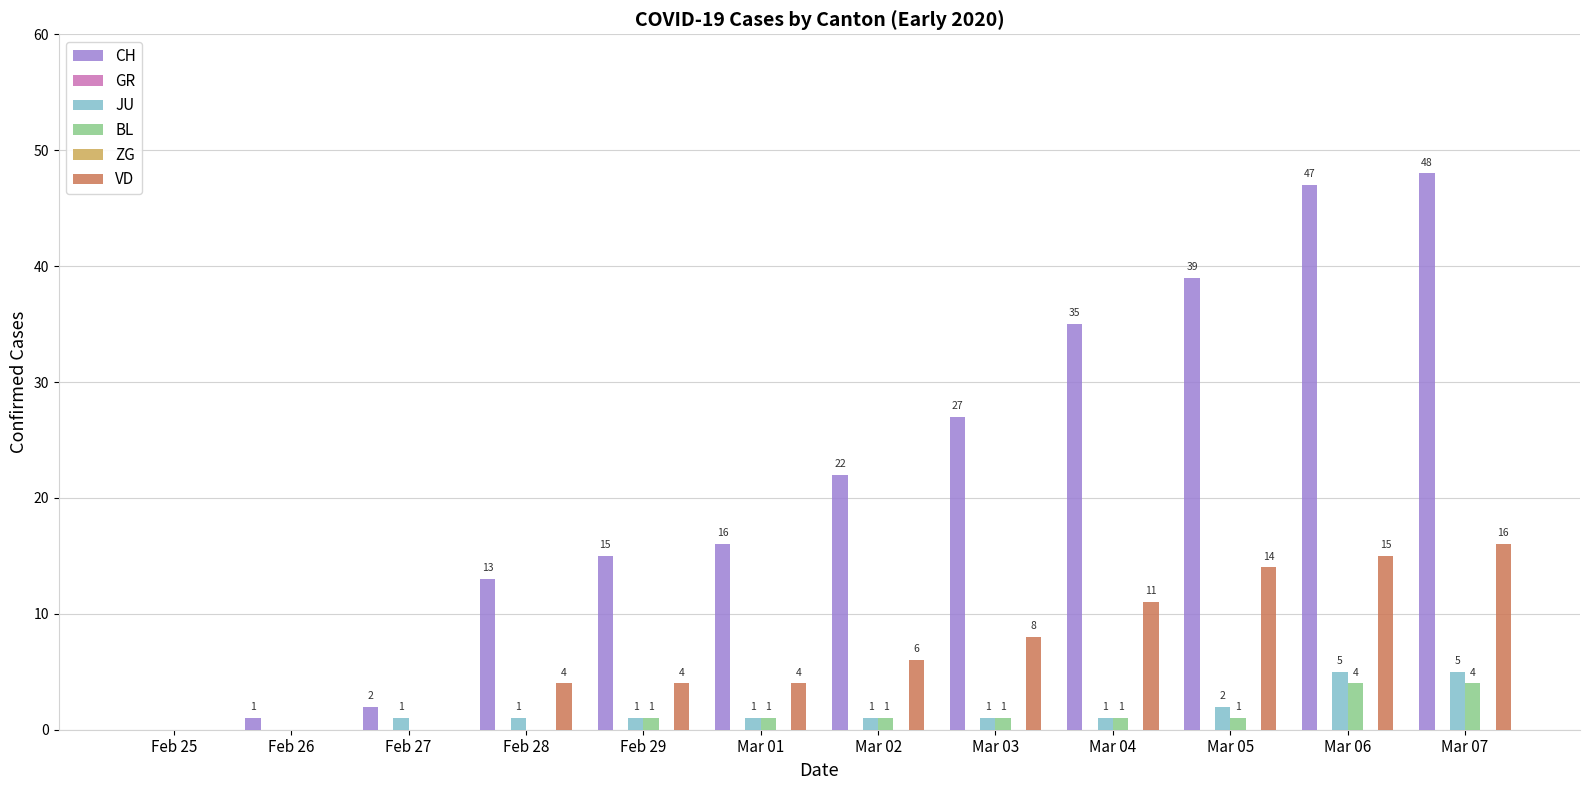

What is the label of the 9th bar from the left?

Mar 04